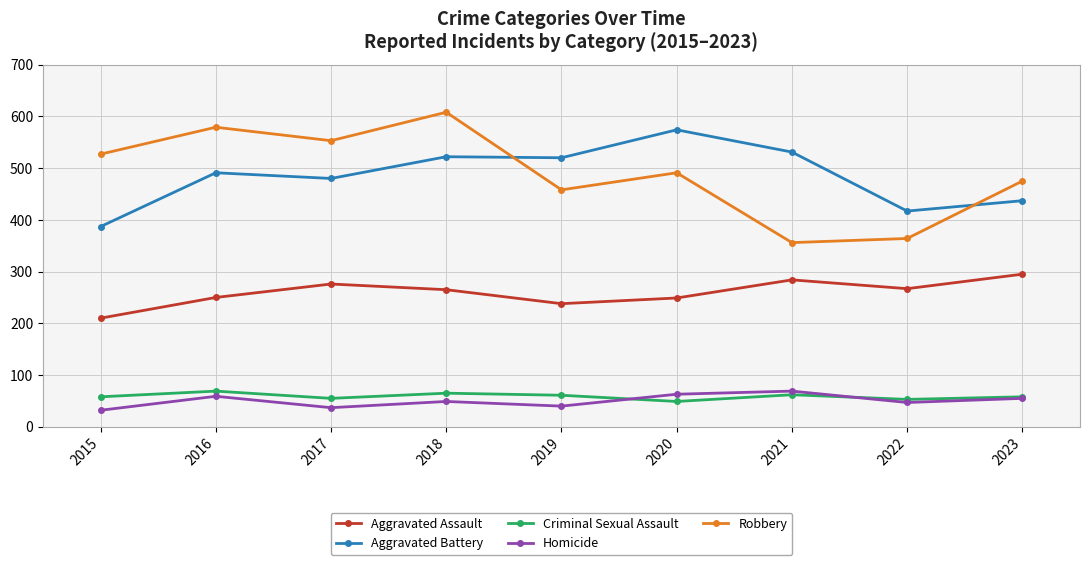

Where is the first local minimum for Robbery?

2017